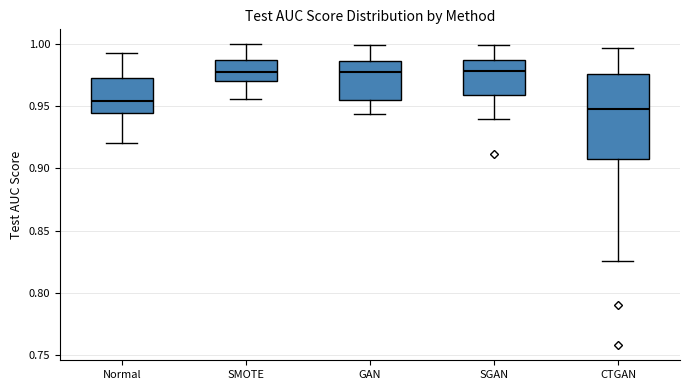

Where is the lower edge of the box for CTGAN on the y-axis? The values are not printed on the chart, so give them approximately, as read against the axis.

0.905